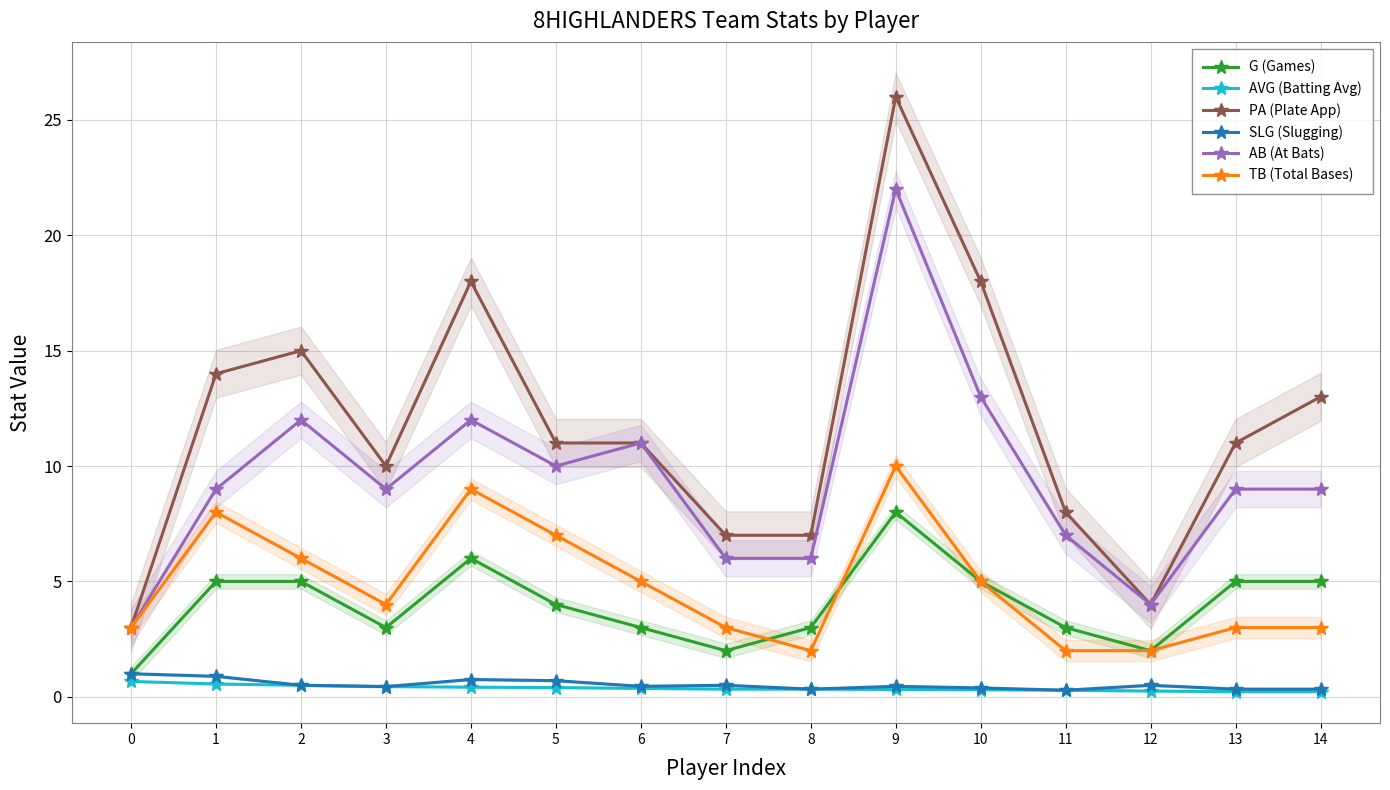

Reading left to right, transcribe all the data shown in this chart.

G (Games): 0=1.0	1=5.0	2=5.0	3=3.0	4=6.0	5=4.0	6=3.0	7=2.0	8=3.0	9=8.0	10=5.0	11=3.0	12=2.0	13=5.0	14=5.0
AVG (Batting Avg): 0=0.7	1=0.6	2=0.5	3=0.4	4=0.4	5=0.4	6=0.4	7=0.3	8=0.3	9=0.3	10=0.3	11=0.3	12=0.2	13=0.2	14=0.2
PA (Plate App): 0=3.0	1=14.0	2=15.0	3=10.0	4=18.0	5=11.0	6=11.0	7=7.0	8=7.0	9=26.0	10=18.0	11=8.0	12=4.0	13=11.0	14=13.0
SLG (Slugging): 0=1.0	1=0.9	2=0.5	3=0.4	4=0.8	5=0.7	6=0.5	7=0.5	8=0.3	9=0.5	10=0.4	11=0.3	12=0.5	13=0.3	14=0.3
AB (At Bats): 0=3.0	1=9.0	2=12.0	3=9.0	4=12.0	5=10.0	6=11.0	7=6.0	8=6.0	9=22.0	10=13.0	11=7.0	12=4.0	13=9.0	14=9.0
TB (Total Bases): 0=3.0	1=8.0	2=6.0	3=4.0	4=9.0	5=7.0	6=5.0	7=3.0	8=2.0	9=10.0	10=5.0	11=2.0	12=2.0	13=3.0	14=3.0